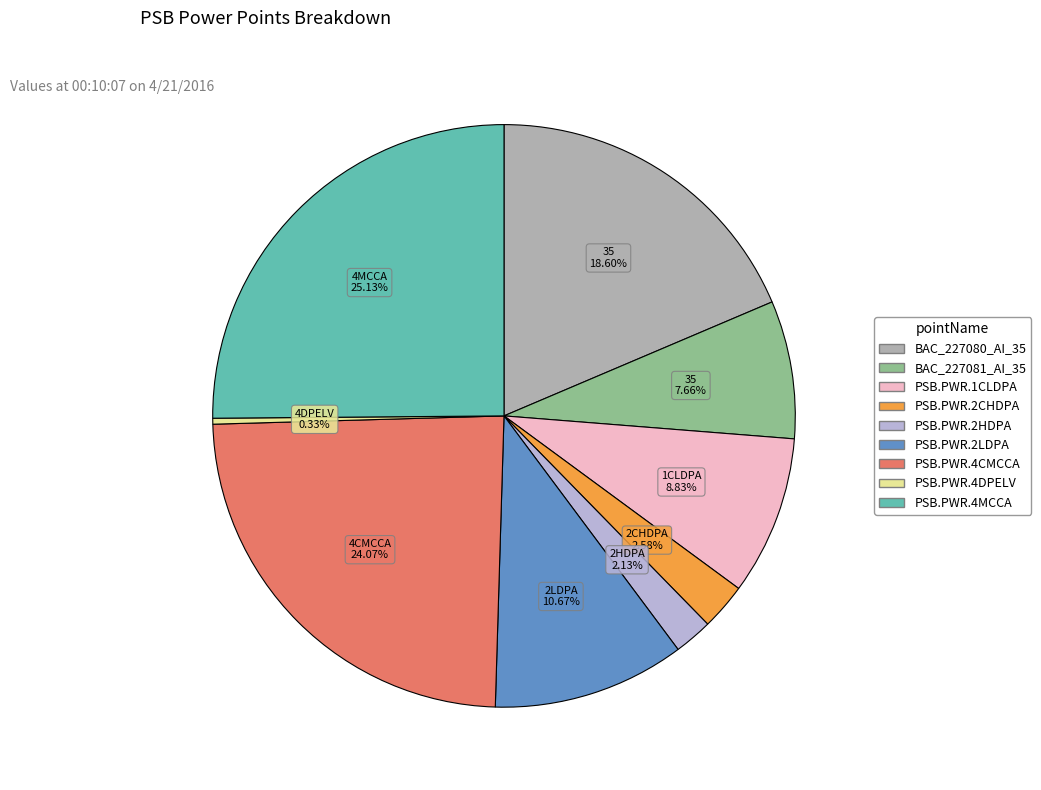

Is it true that PSB.PWR.2LDPA is 1% of the pie?

False